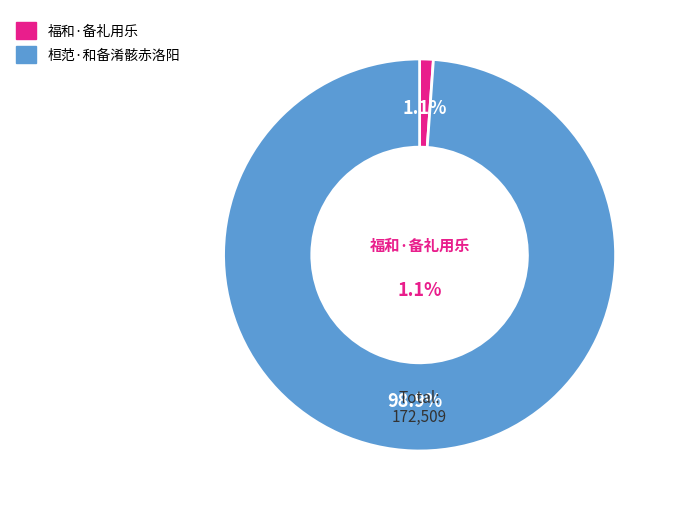

What percentage do 福和·备礼用乐 and 桓范·和备淆骸赤洛阳 together represent?

100.0%